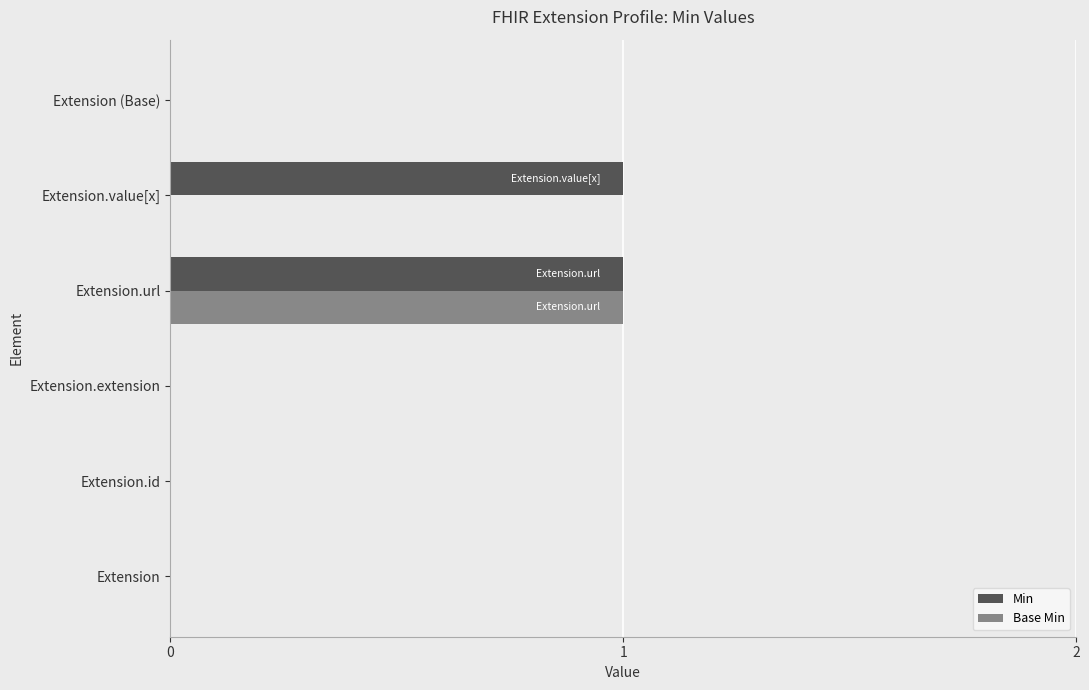

Between Extension.extension and Extension.value[x], which series saw the biggest shift?

Min